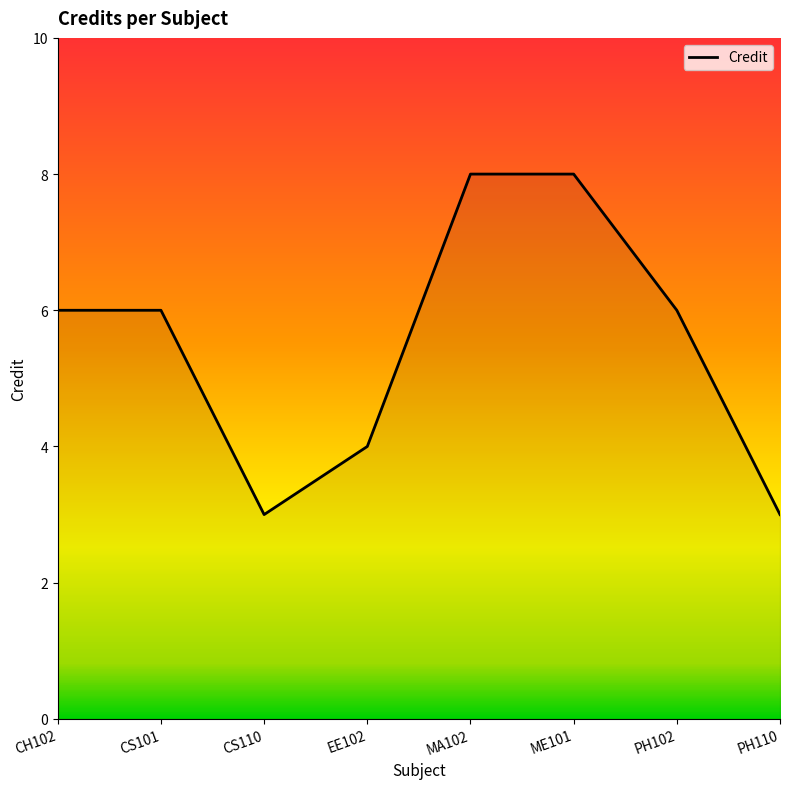

True or false: the data shows 3 at CS110.

True